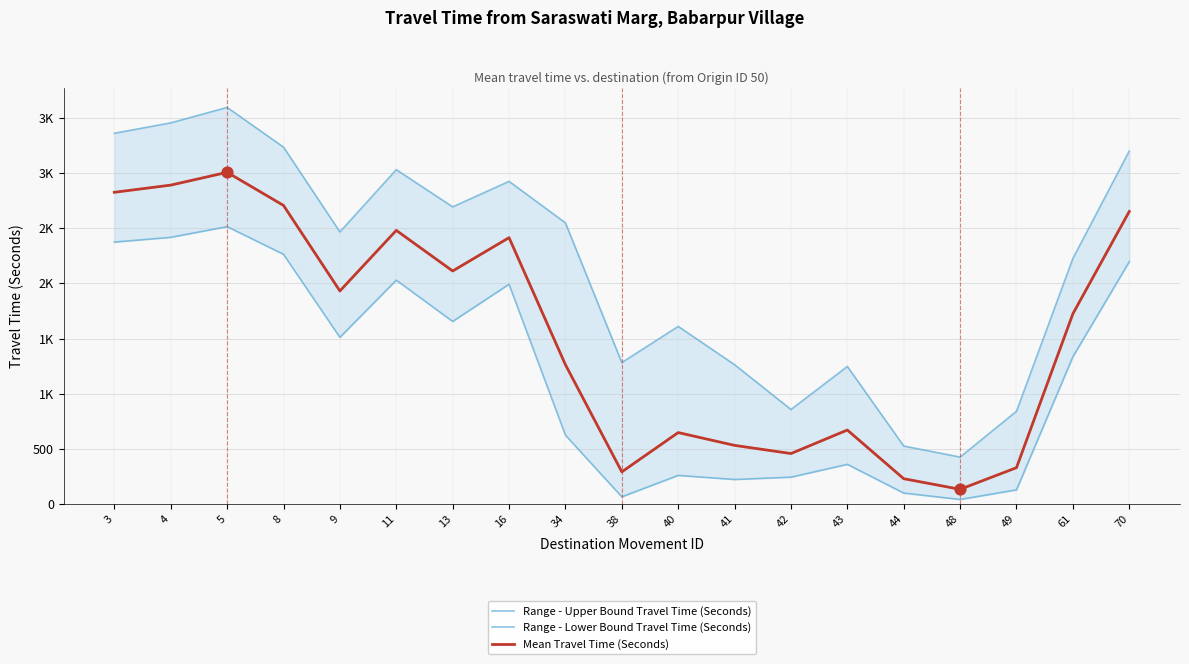

What are all the series names shown in the legend?

Range - Upper Bound Travel Time (Seconds), Range - Lower Bound Travel Time (Seconds), Mean Travel Time (Seconds)